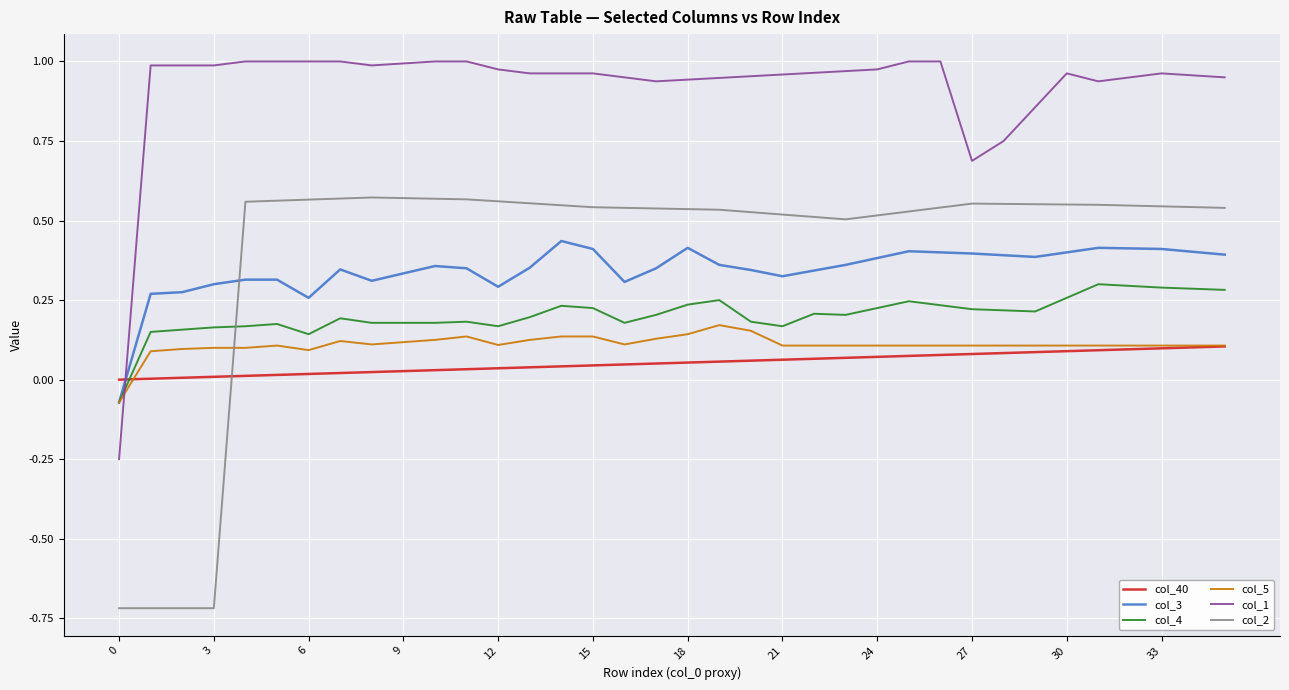

Which series has the largest range (max minus min)?

col_2